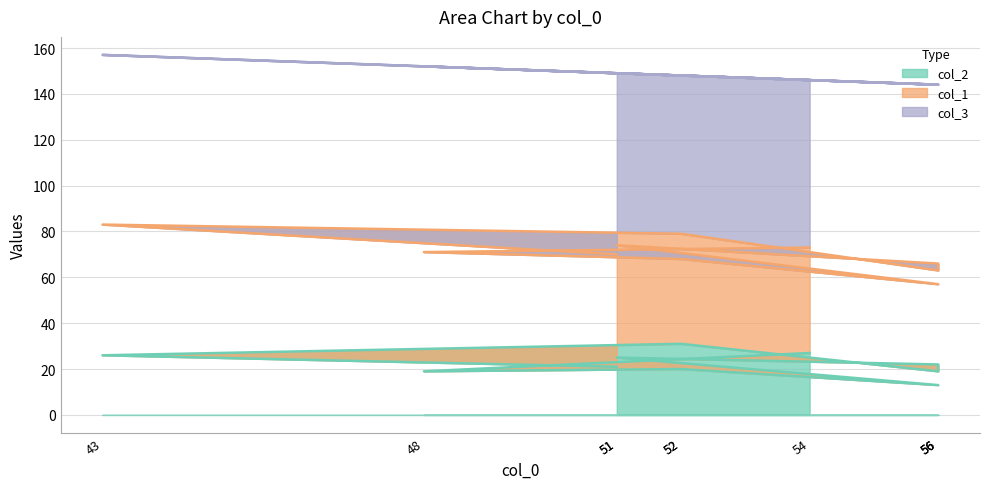

What is the difference between the second highest and minimum values in the col_2 series?

14